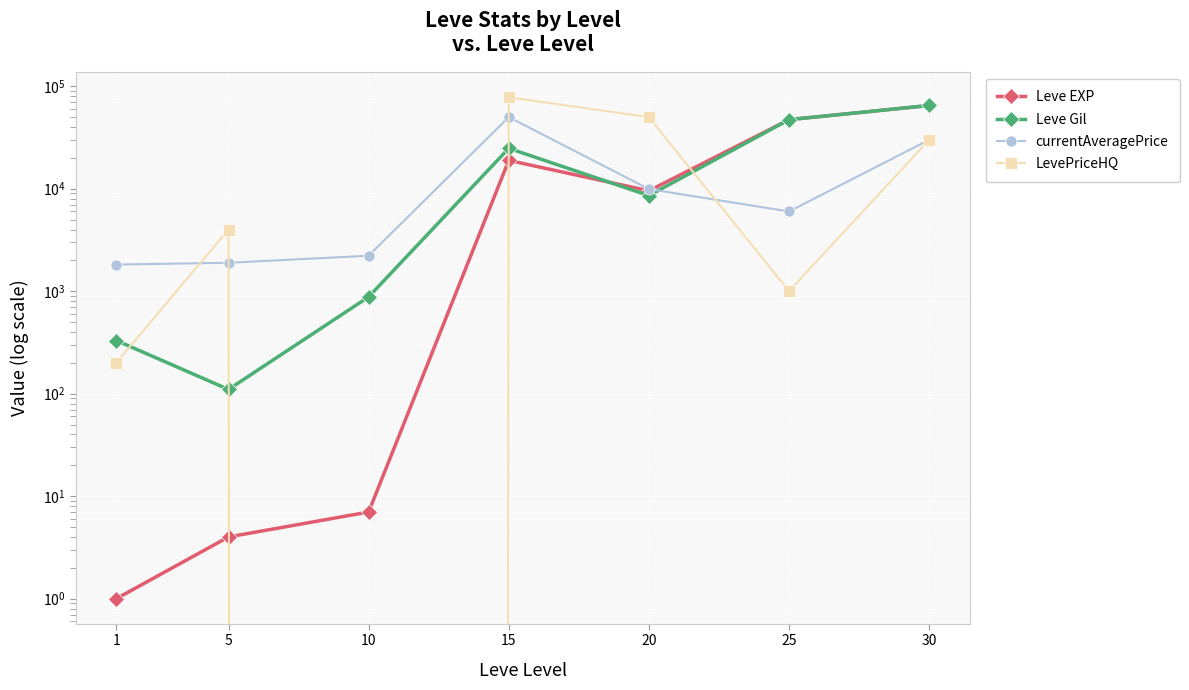

Is it true that LevePriceHQ equals 611 at 25?

False